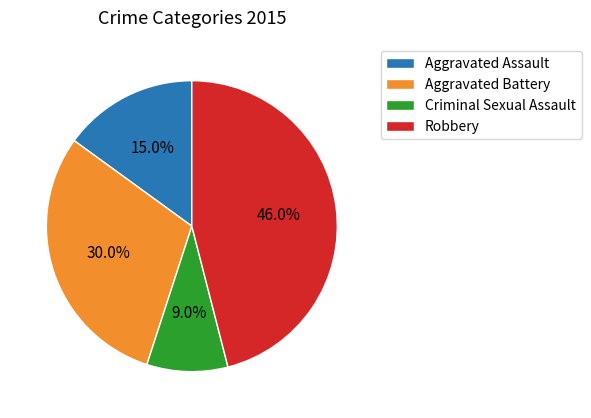

True or false: Criminal Sexual Assault accounts for 1% of the total.

False